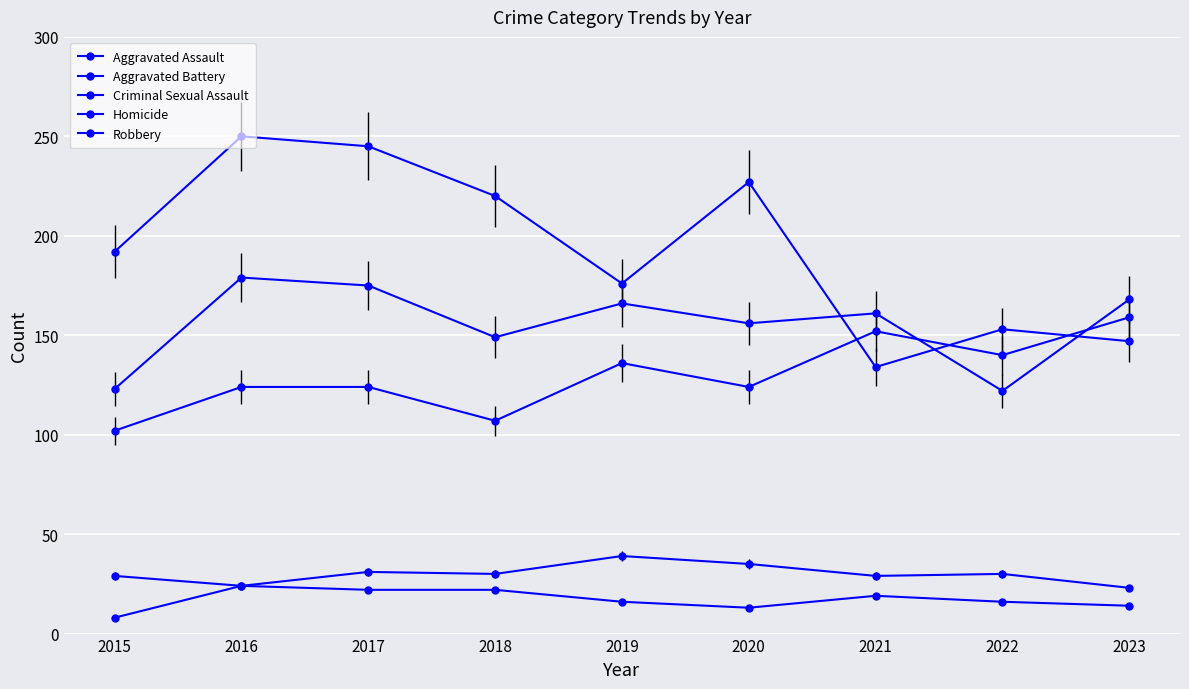

Is this an area chart (filled region under the line)?

No